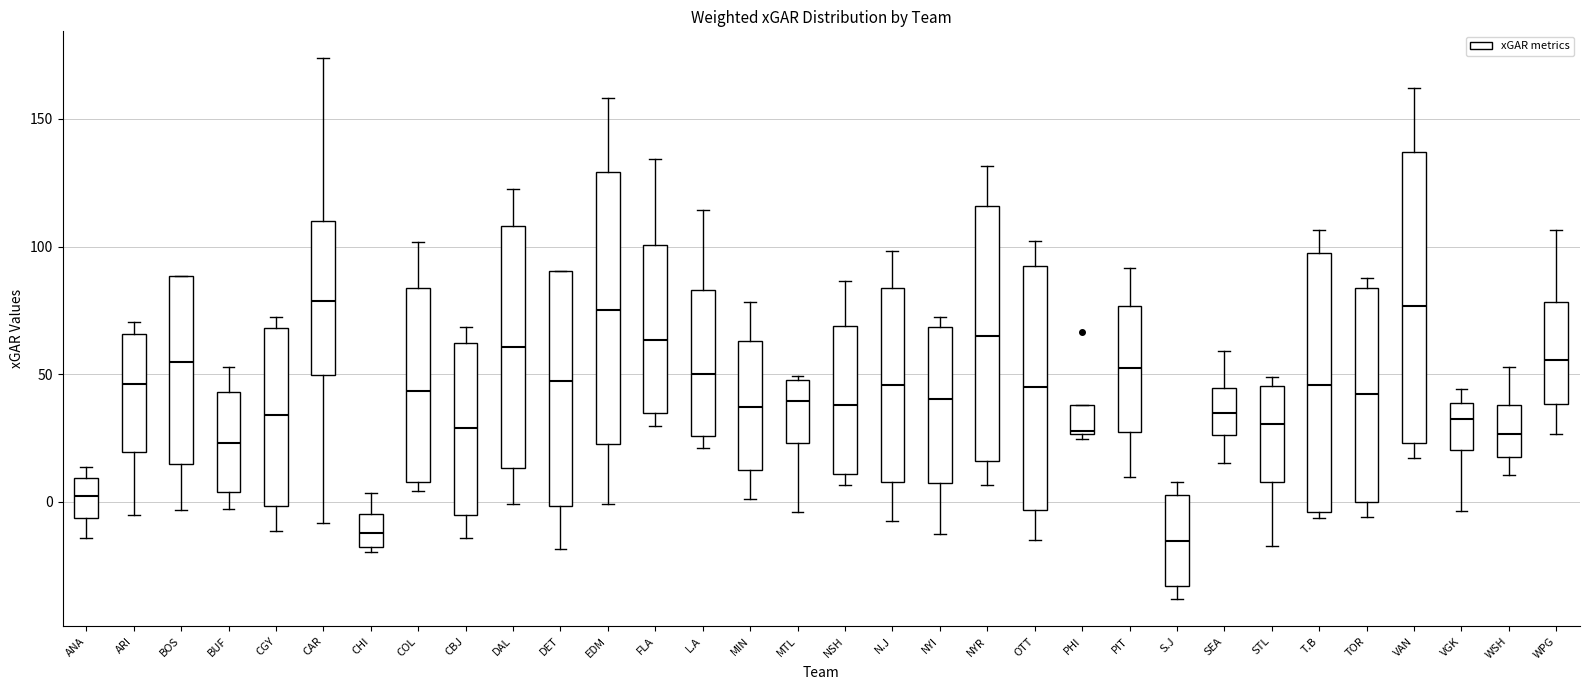

Which box is the tallest, from its lower edge to its upper edge?

VAN